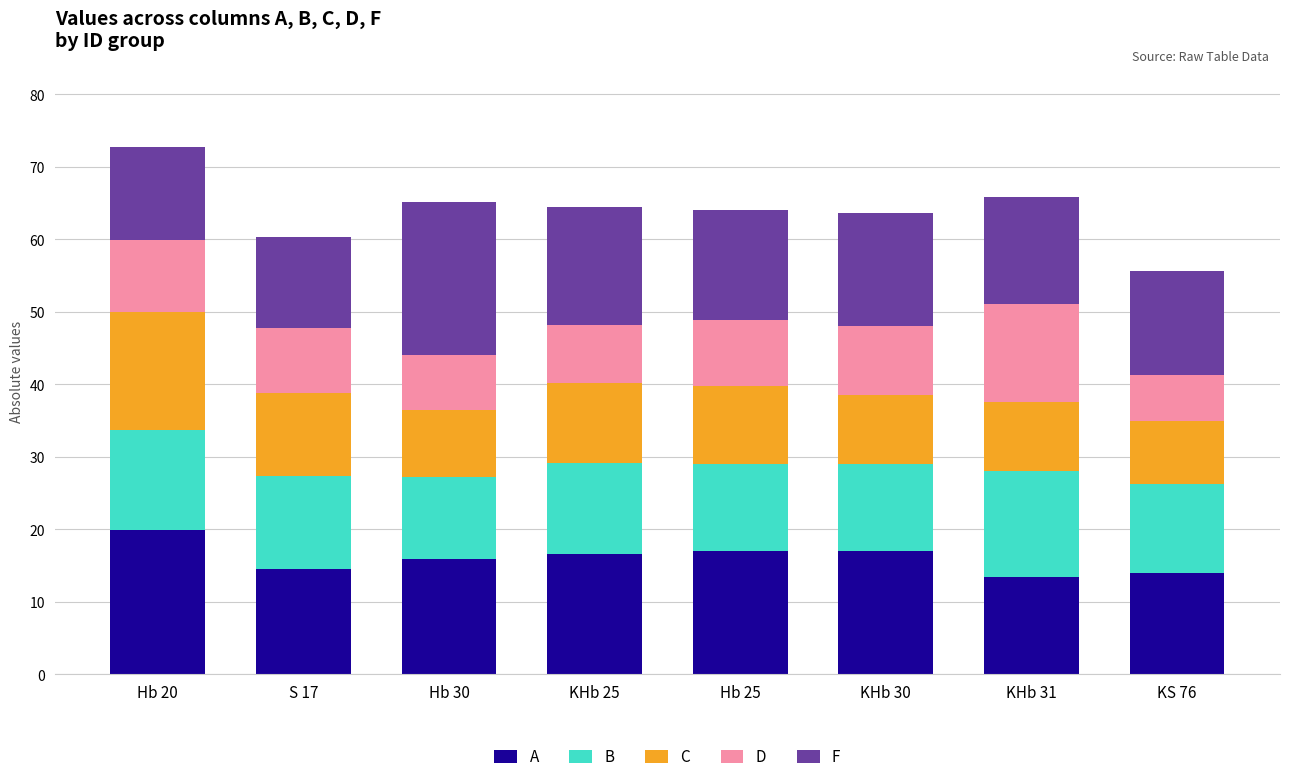

The A series shows 10.4 at Hb 25. True or false?

False